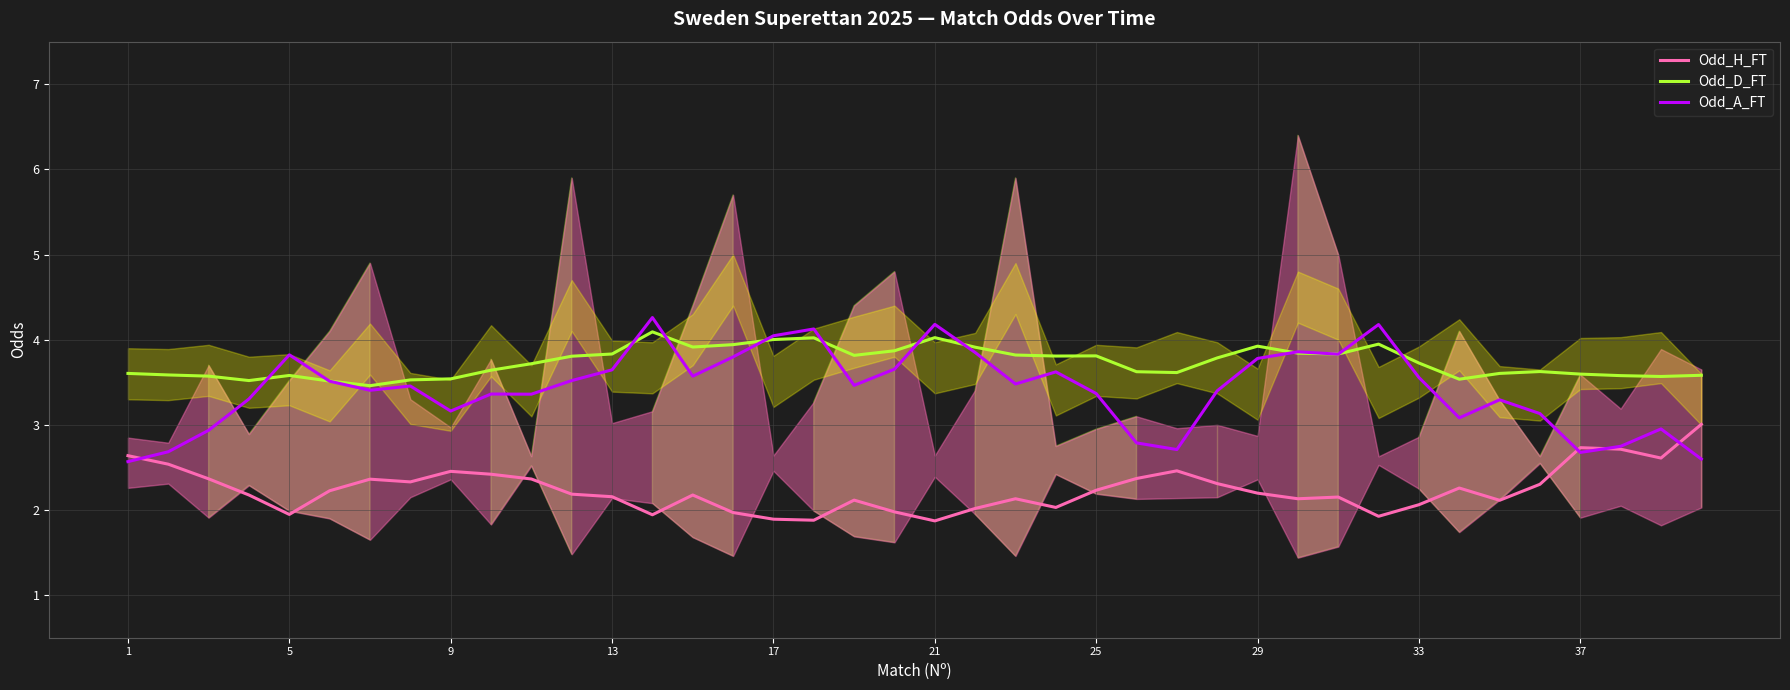

Is it true that Odd_A_FT equals 2.7 at 37?

True